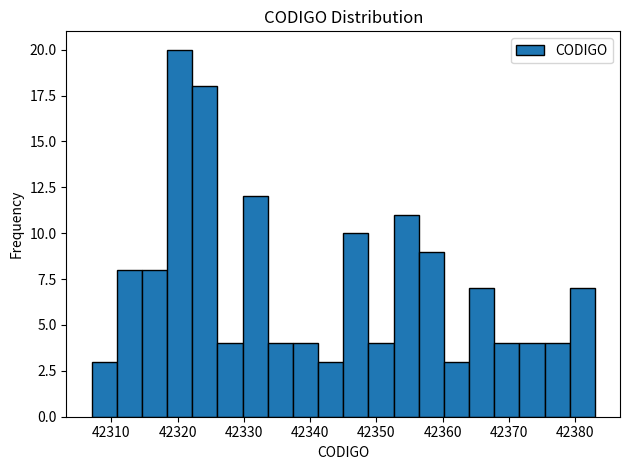

Read against the x-axis, roughly where is the centre of the tallest bar?

42320